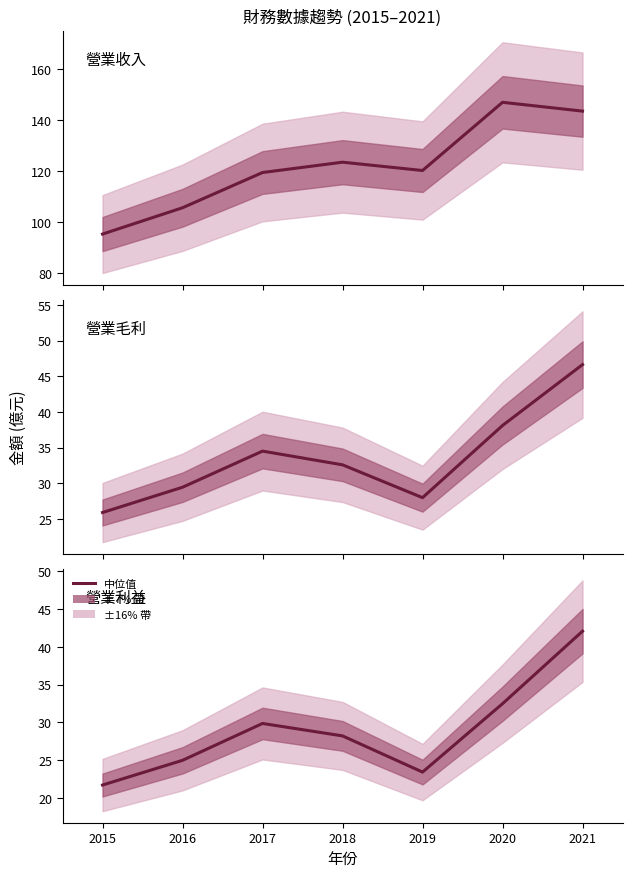

True or false: 營業利益 and 營業收入 cross at least once.

False